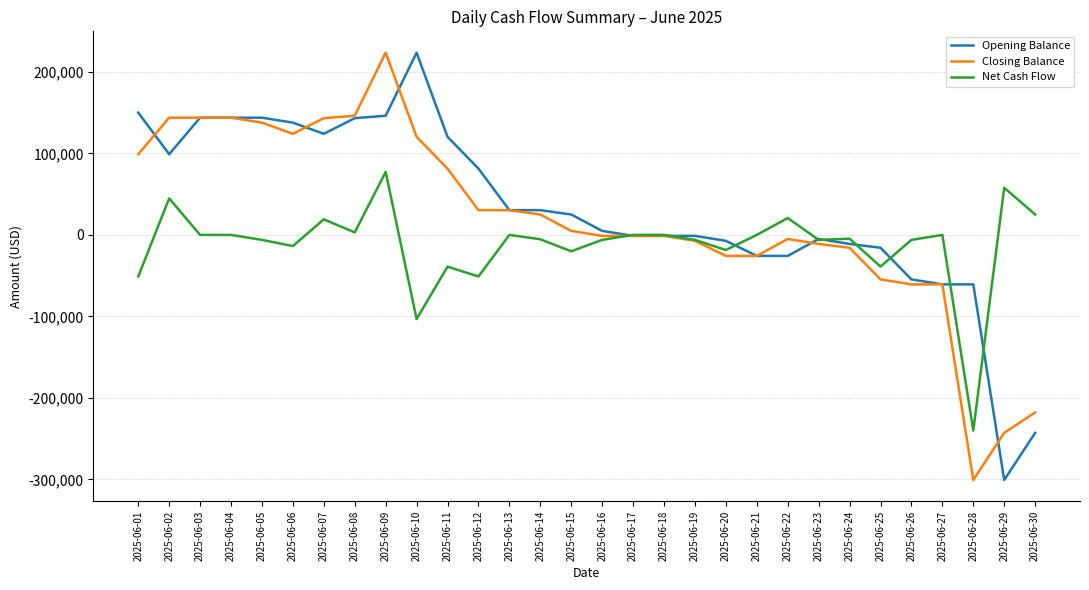

At which label does Opening Balance reach its peak?

2025-06-10